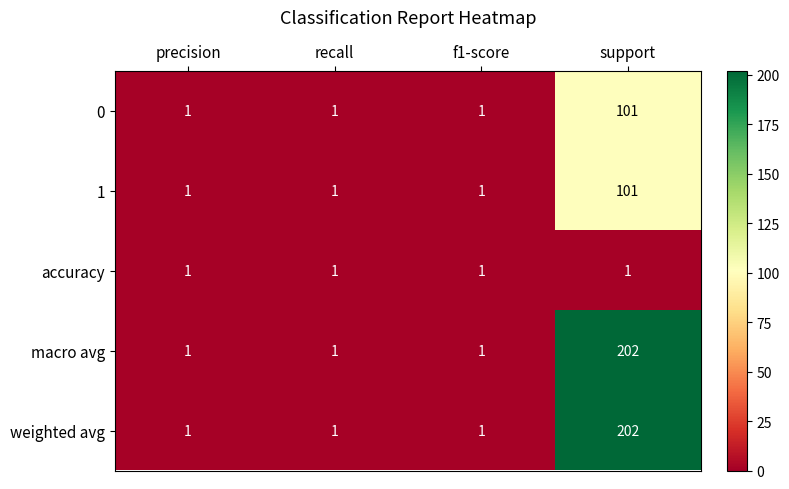

What is the spread (max minus min) of values at support?

201